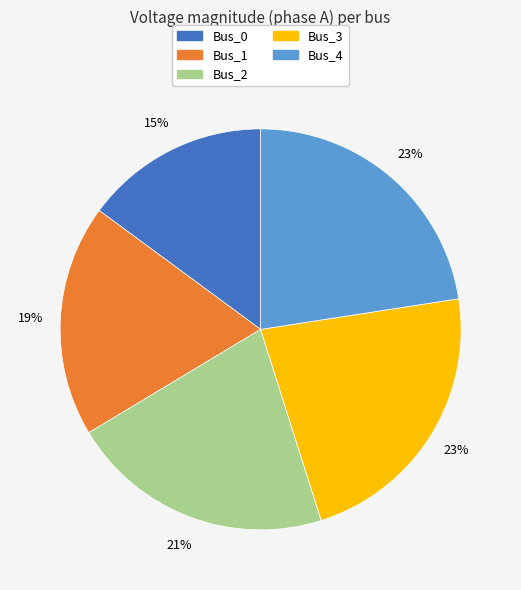

What is the smallest slice in the pie chart?

Bus_0